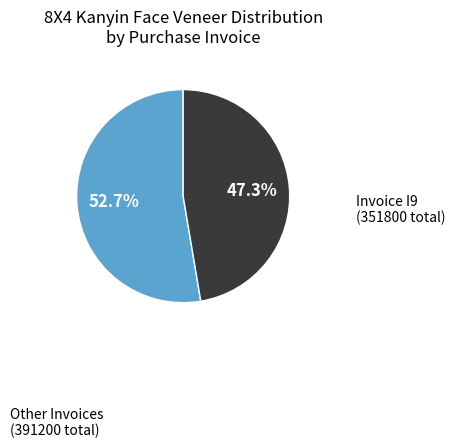

To the nearest percent, what is the difference between the largest and smallest slice percentages?

5%